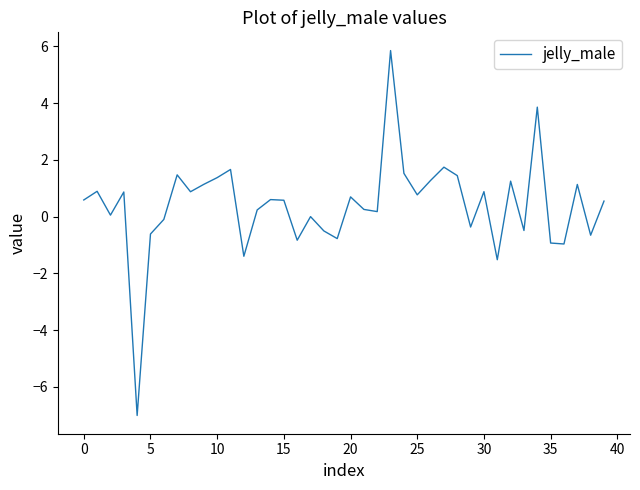

How many series are shown in this chart?

1